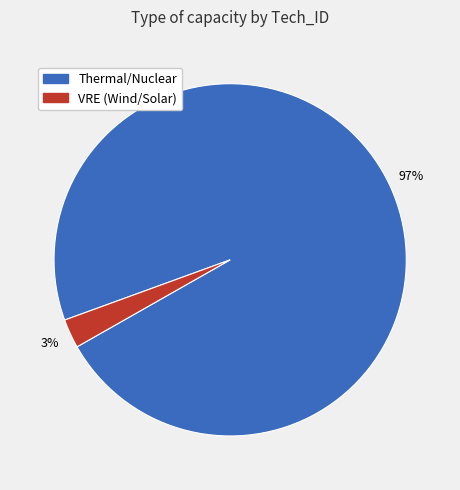

Is the sum of VRE (Wind/Solar) and Thermal/Nuclear greater than half?

Yes